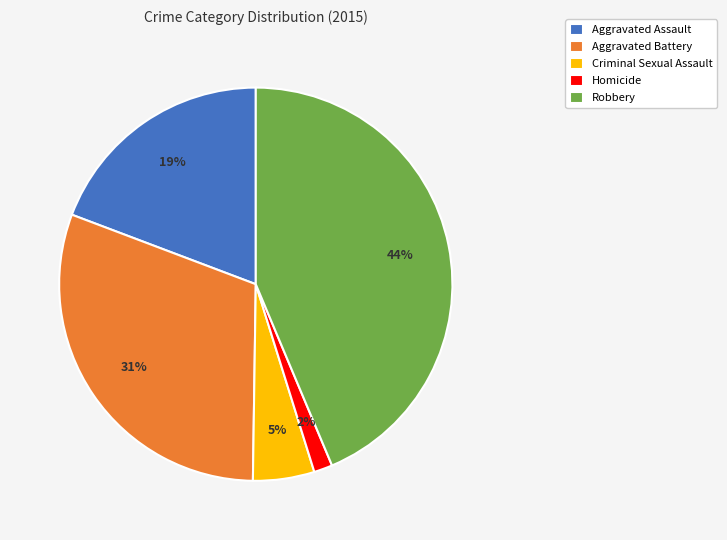

Approximately how many times larger is the value at Aggravated Assault compared to Aggravated Battery?

0.6